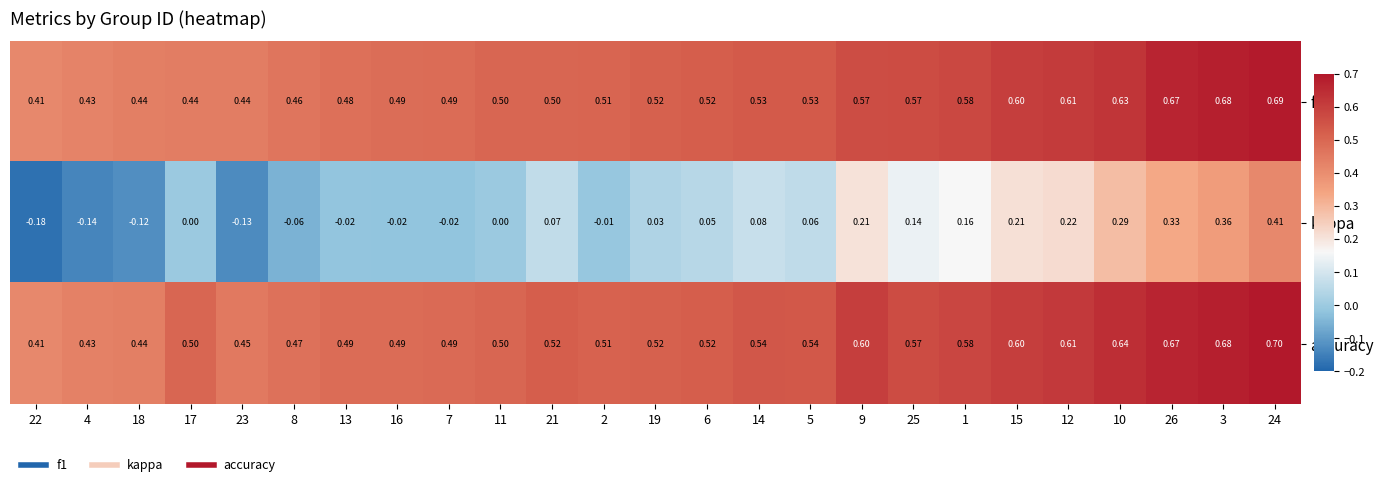

Is the value of f1 at 8 greater than the value of accuracy at 17?

No